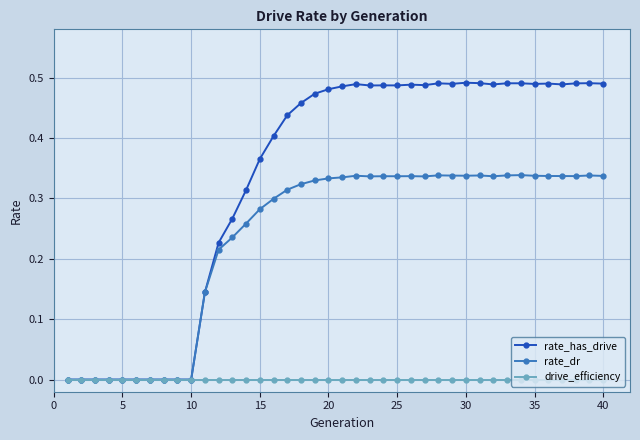

True or false: rate_dr has more than 0 points higher than both neighbors.

True